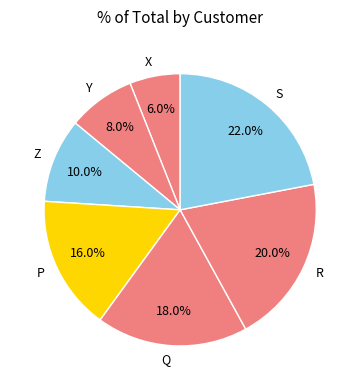

How much of the chart is everything except S?

78.0%